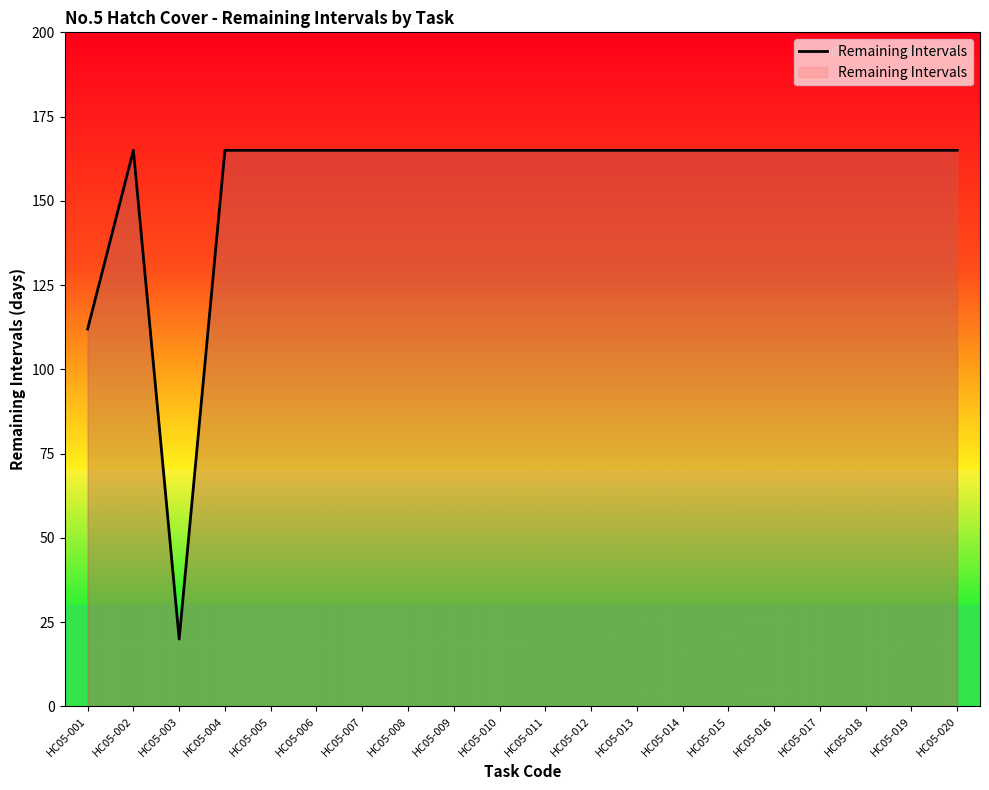

True or false: the data shows 56 at HC05-018.

False